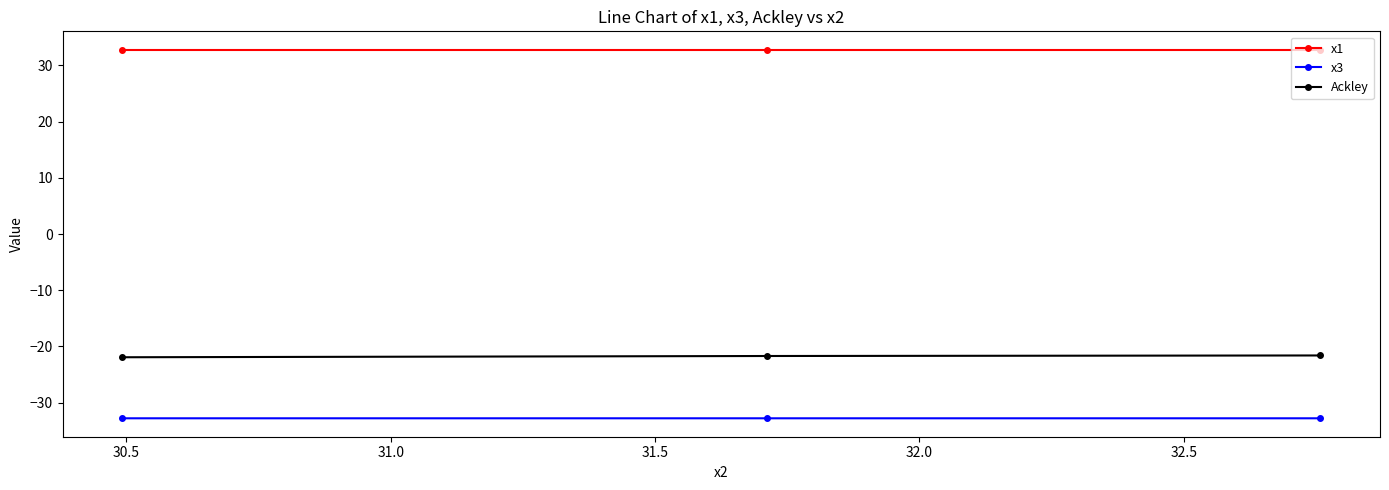

Which series has the largest total across all categories?

x1